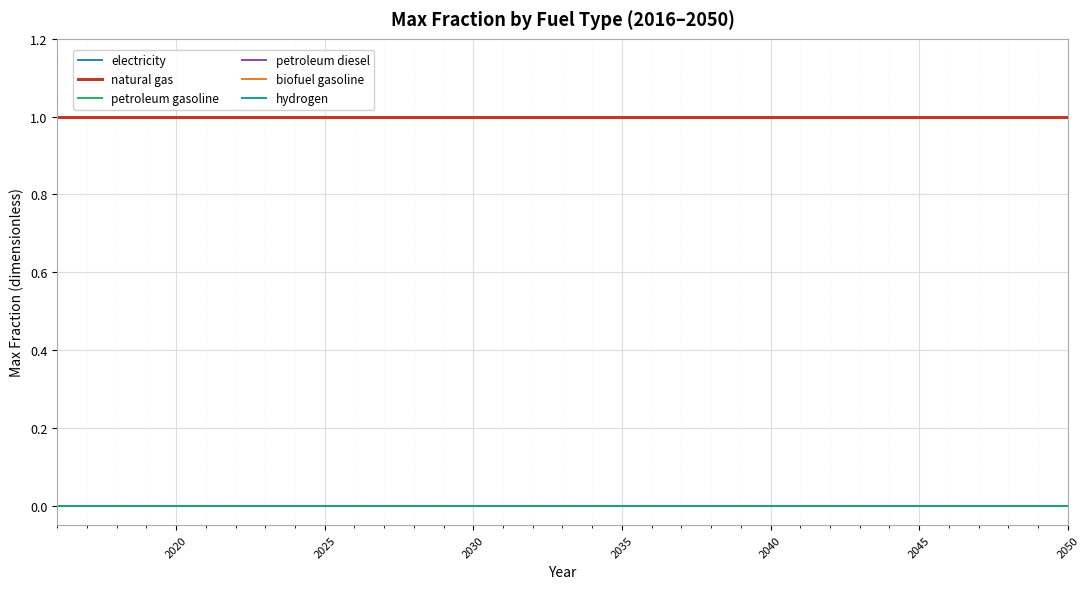

Does the chart display data point markers on the line(s)?

No